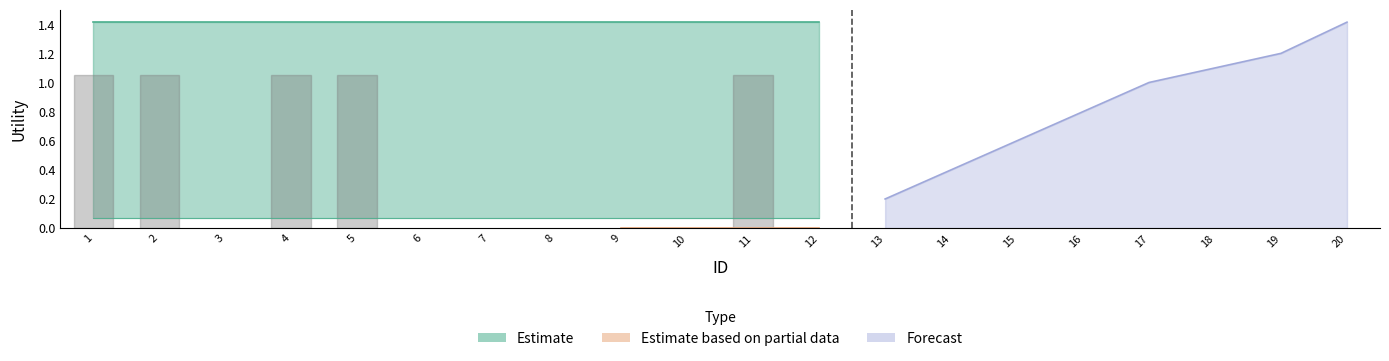

The Estimate based on partial data series shows -0.4 at 15. True or false?

False